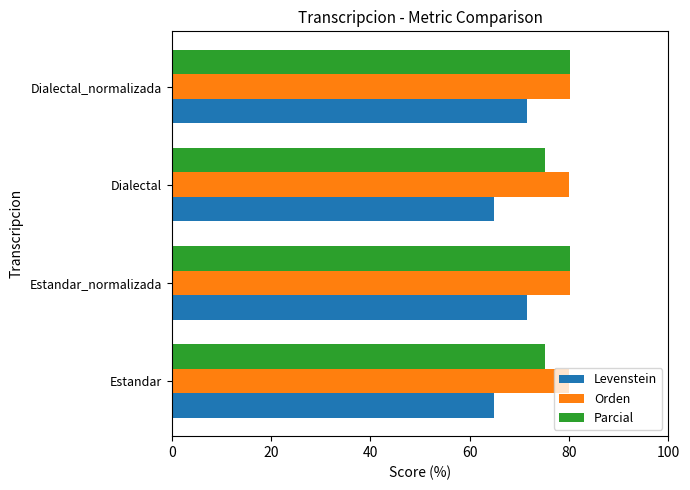

The value of Orden at Dialectal is 80.0. True or false?

True